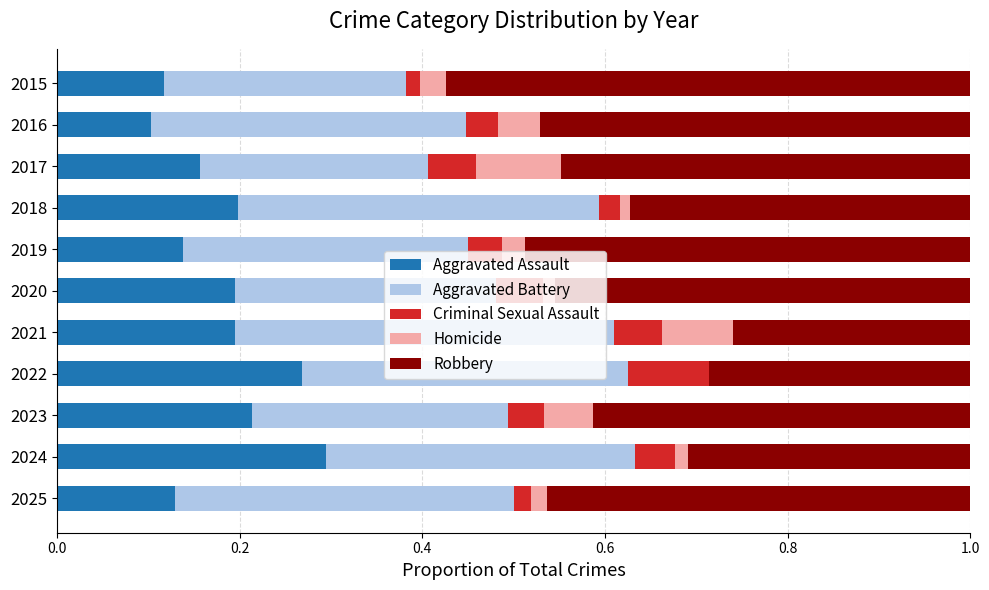

At which label does Aggravated Assault reach its peak?

2024